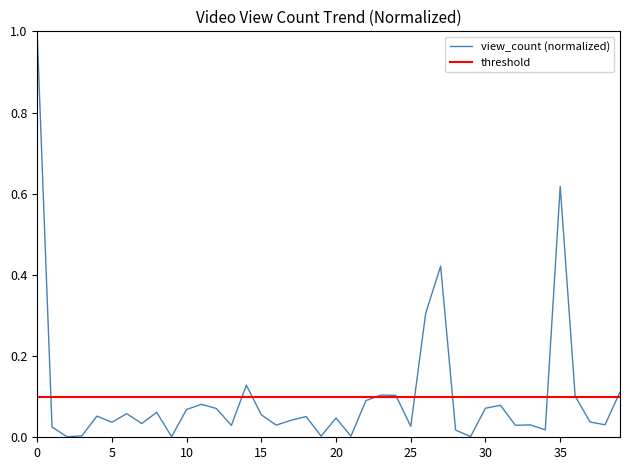

The value at 31 is 0.1. True or false?

True